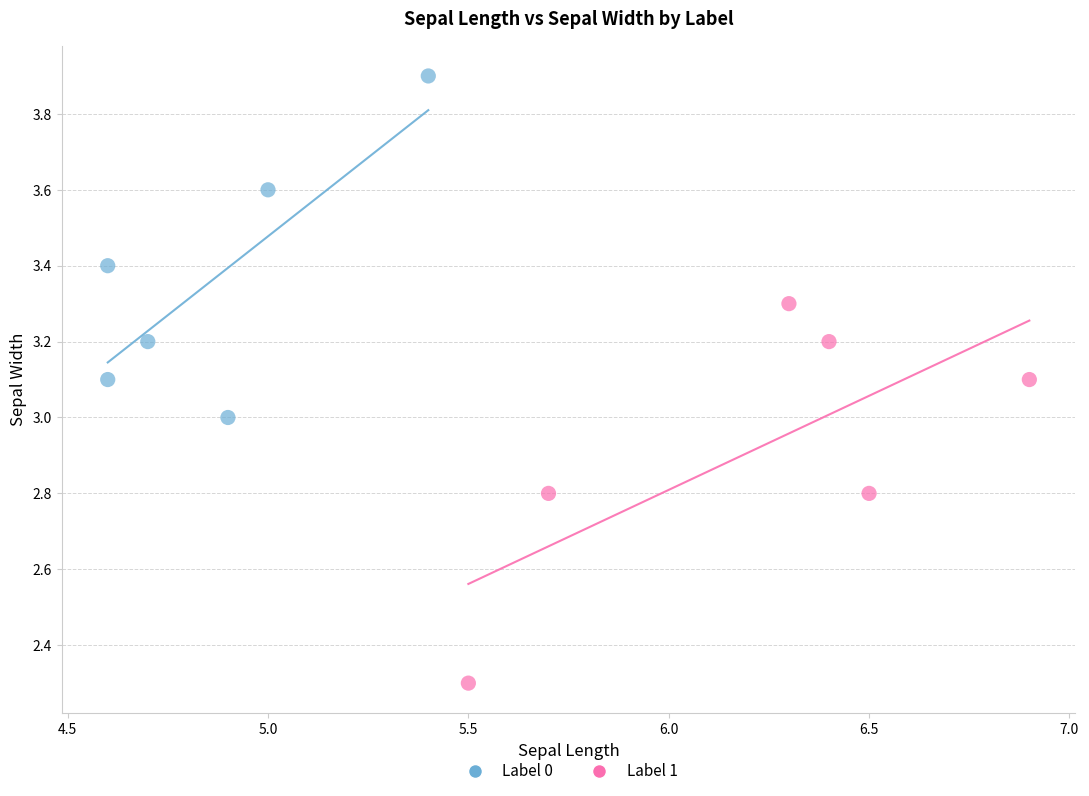

Which series reaches the maximum Y coordinate?

Label 0